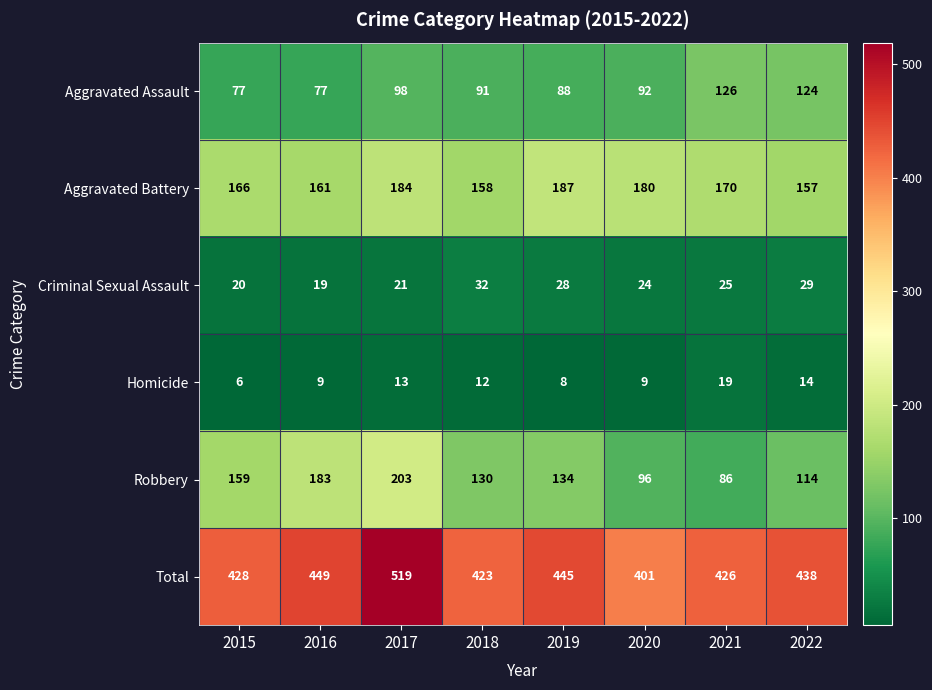

What is the total value across all series at 2017?

1038